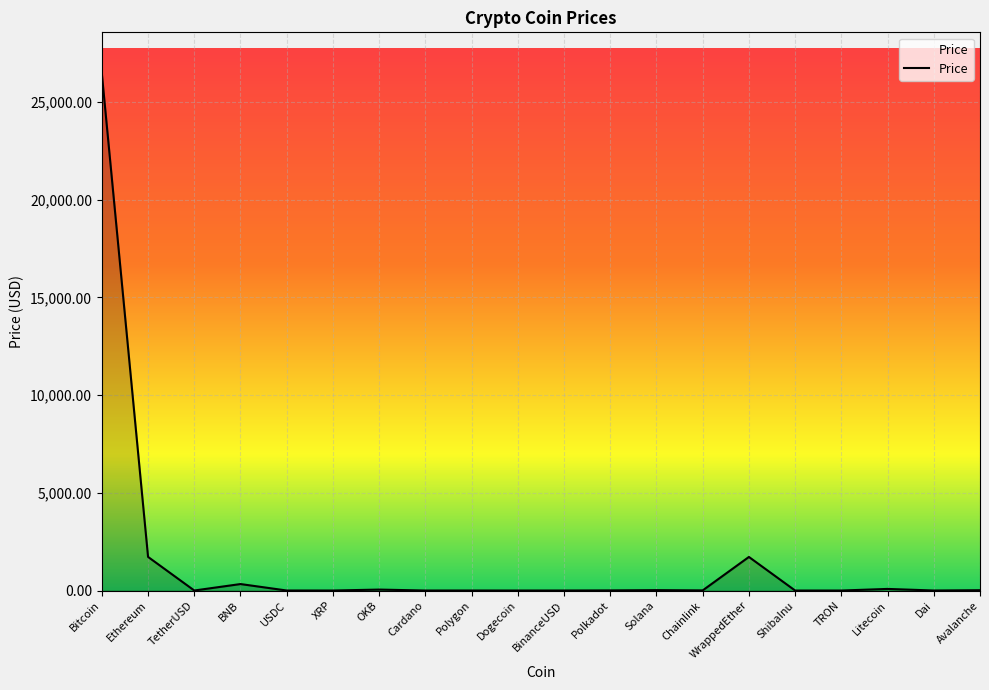

Does the chart display data point markers on the line(s)?

No